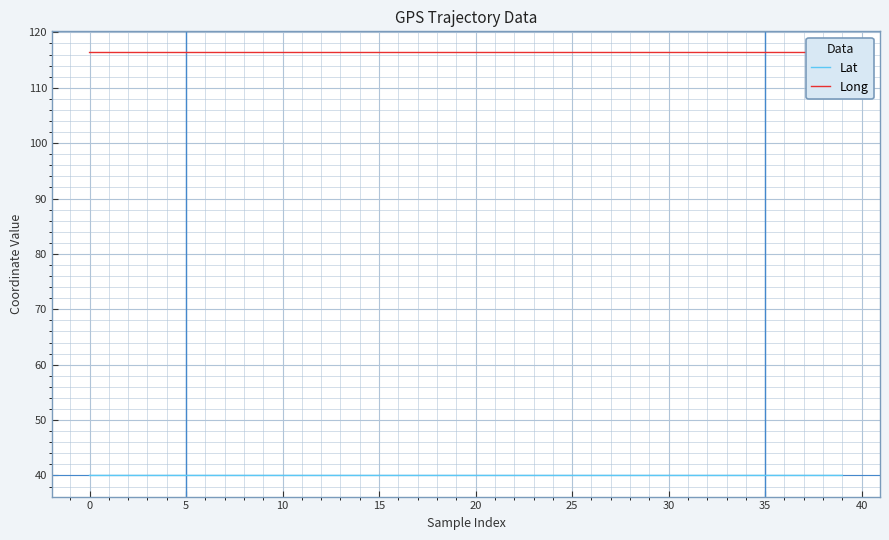

At which category is the sum across all series the highest?

39